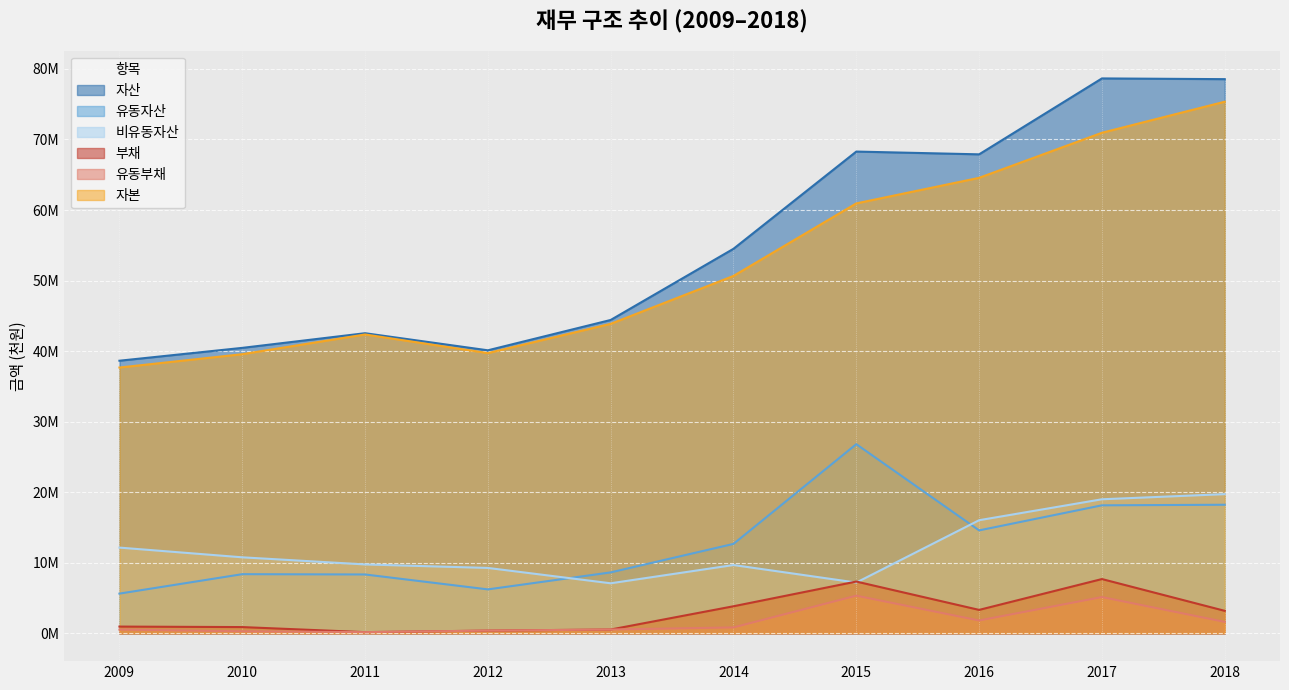

True or false: 자본 and 비유동자산 cross at least once.

False